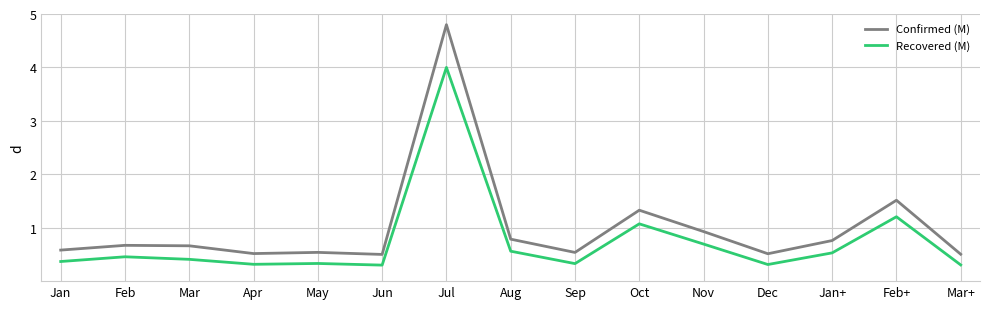

What is the difference between the second highest and minimum values in the Confirmed (M) series?

1.0